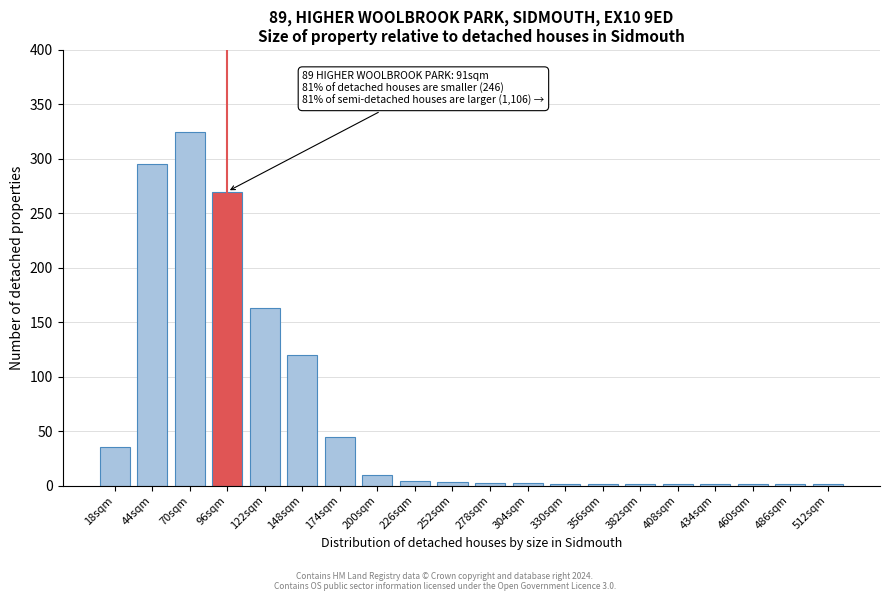

Is it true that the value at 174sqm is 45?

True